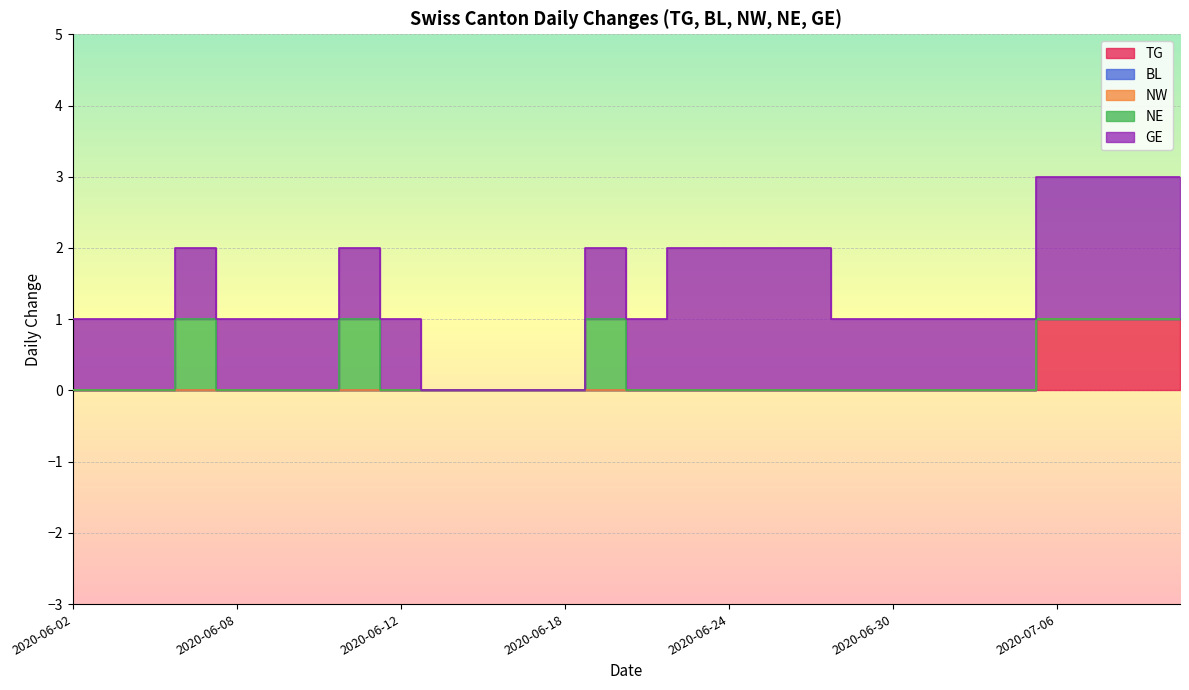

True or false: NE and BL intersect in this chart.

False